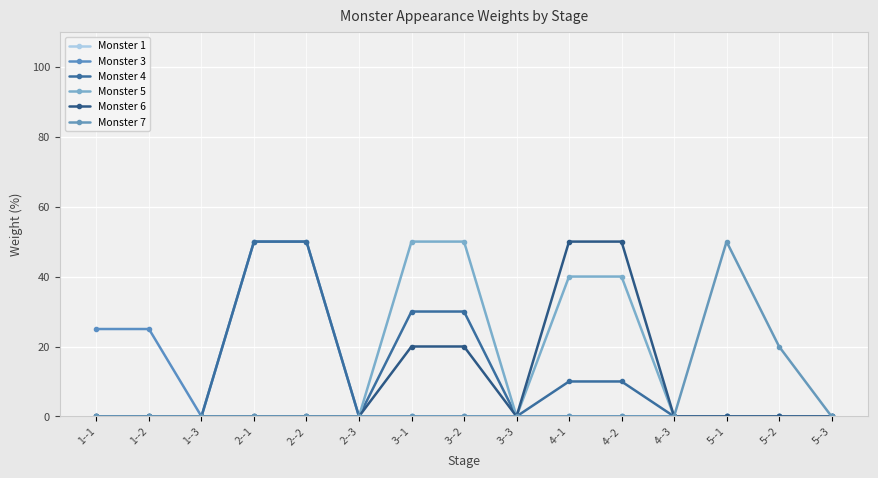

What is the sum of all Monster 3 values?

150